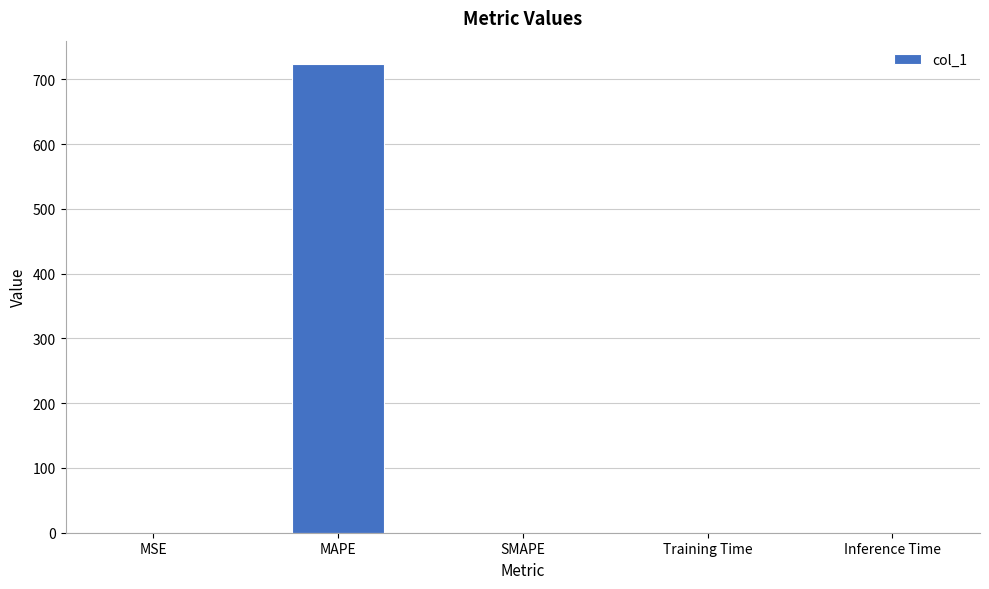

What is the maximum value shown in the chart?

723.6